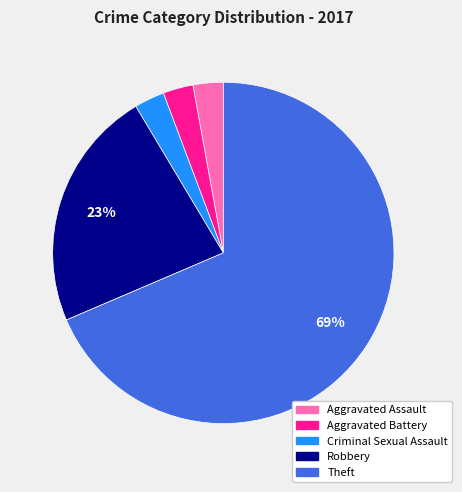

What is the majority slice?

Theft